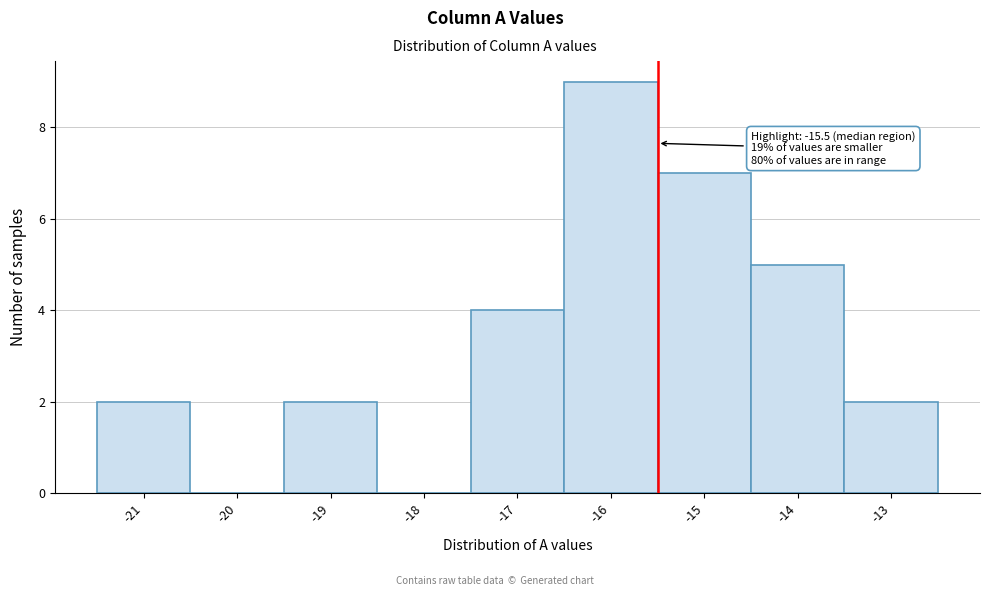

Which range on the x-axis has the tallest bar?

-16.5 to -15.5